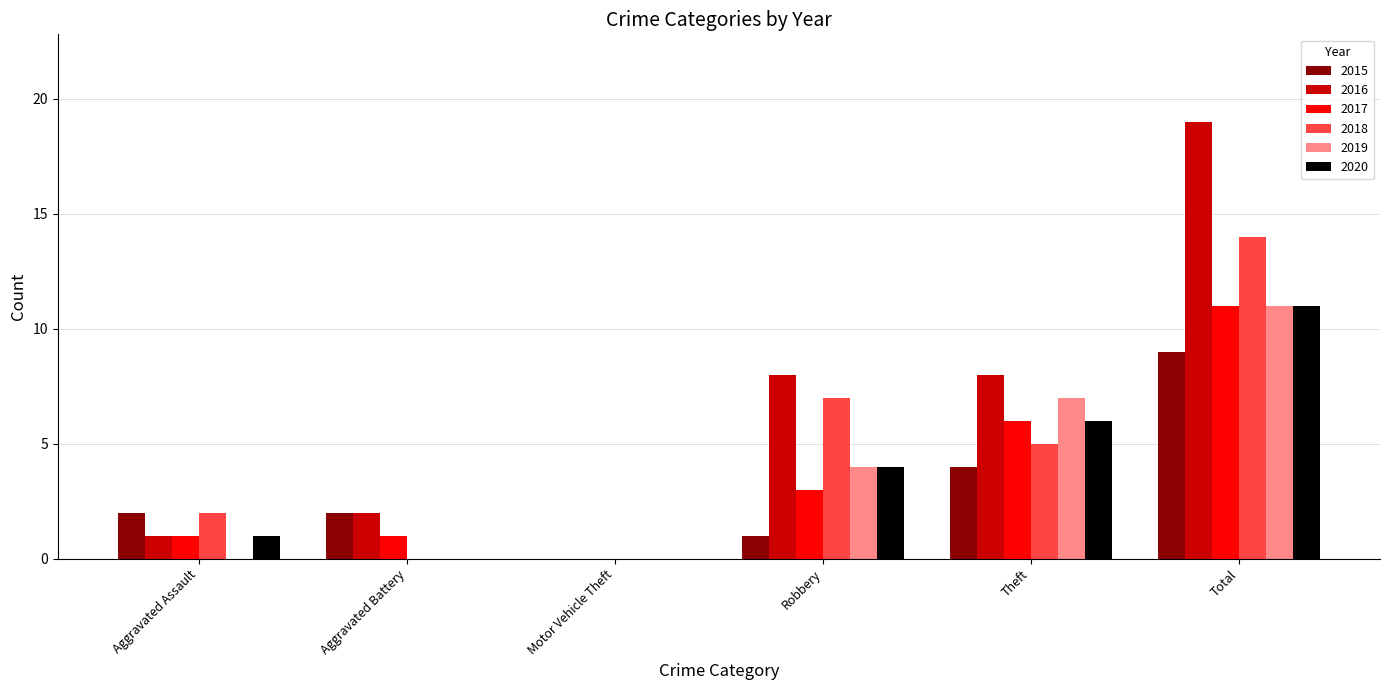

What is the spread (max minus min) of values at Robbery?

7